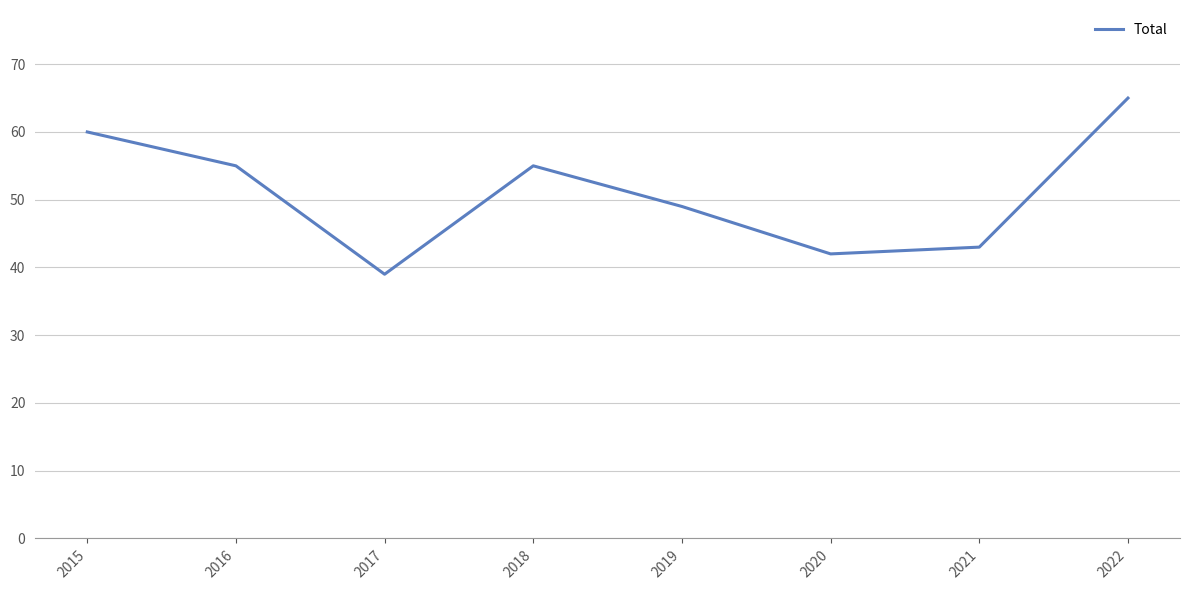

Reading left to right, extract all data points from this chart.

2015=60	2016=55	2017=39	2018=55	2019=49	2020=42	2021=43	2022=65